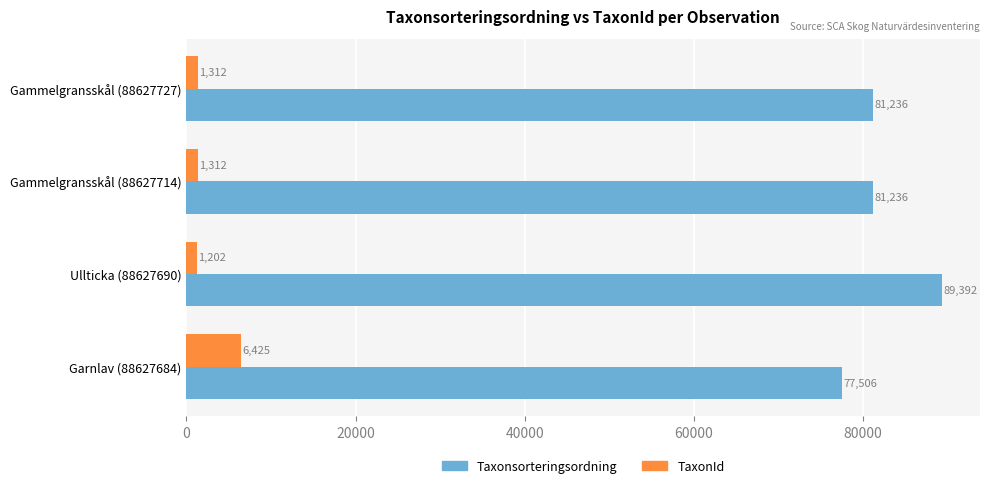

Read the TaxonId value at Ullticka (88627690), to the nearest 50.

1200